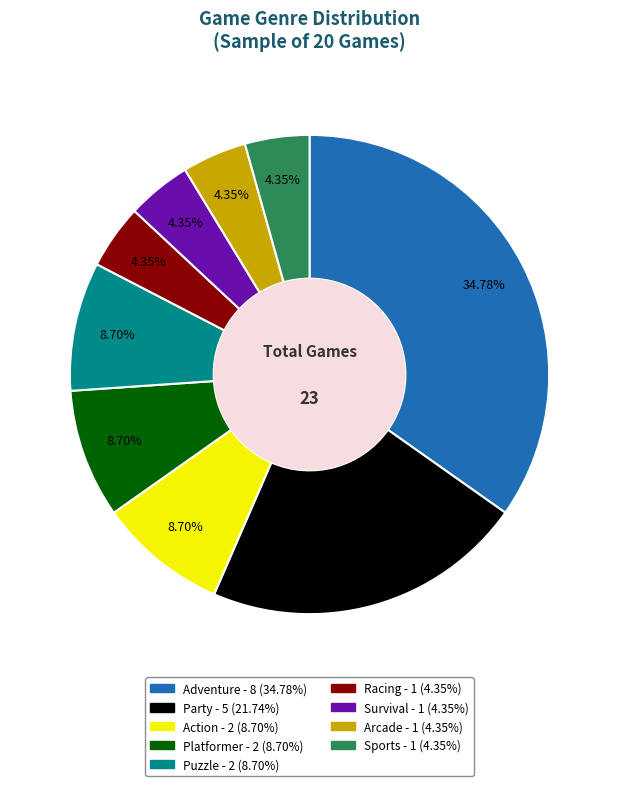

Count the number of slices in the pie.

9